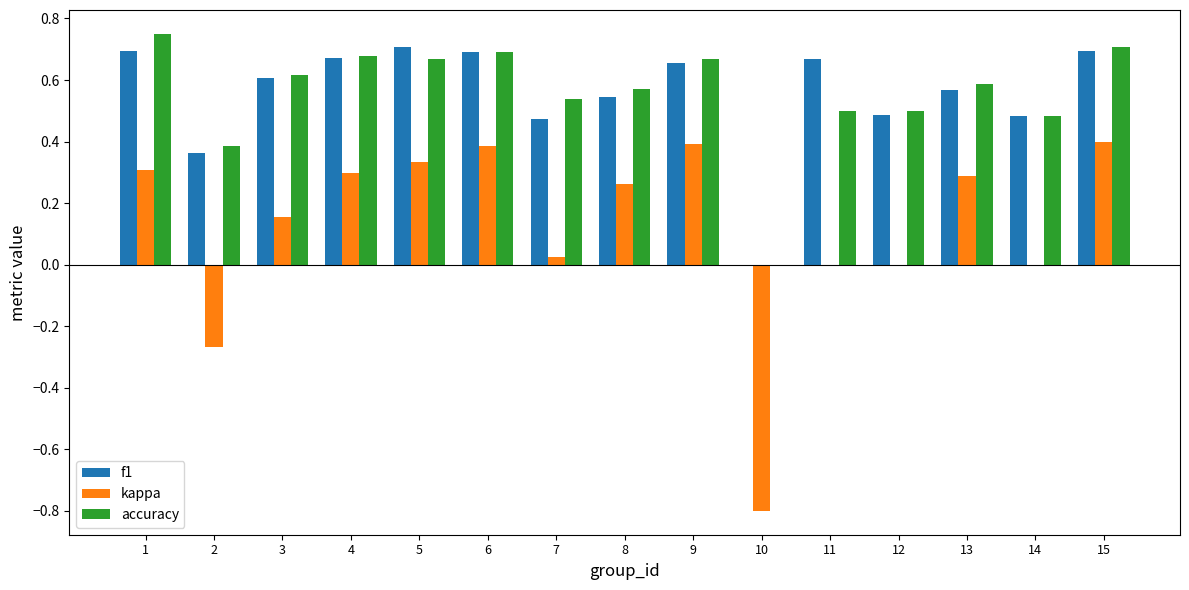

What is the sum of all kappa values?

1.8